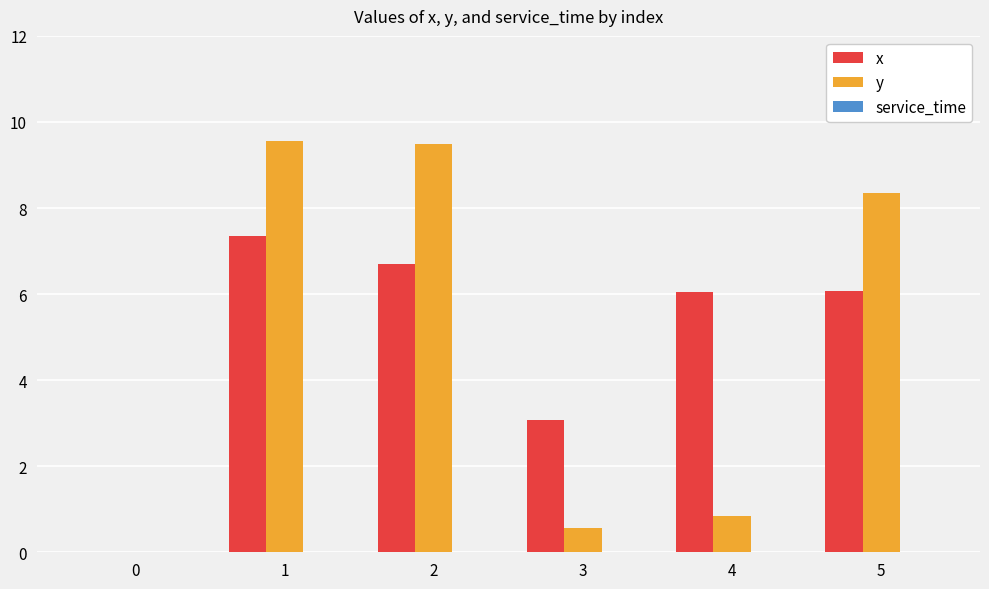

What is the total value across all series at 4?

6.9